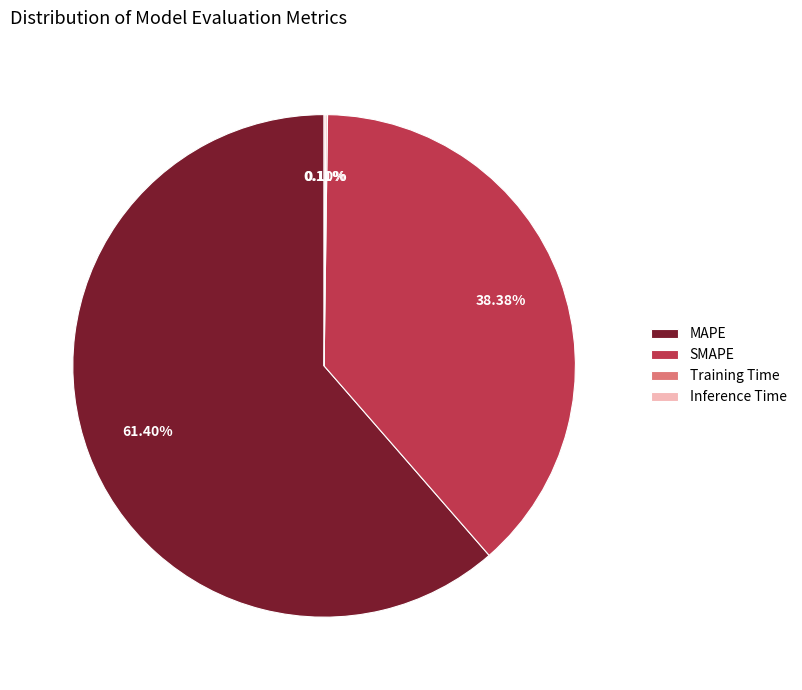

Which category has the biggest portion of the pie?

MAPE